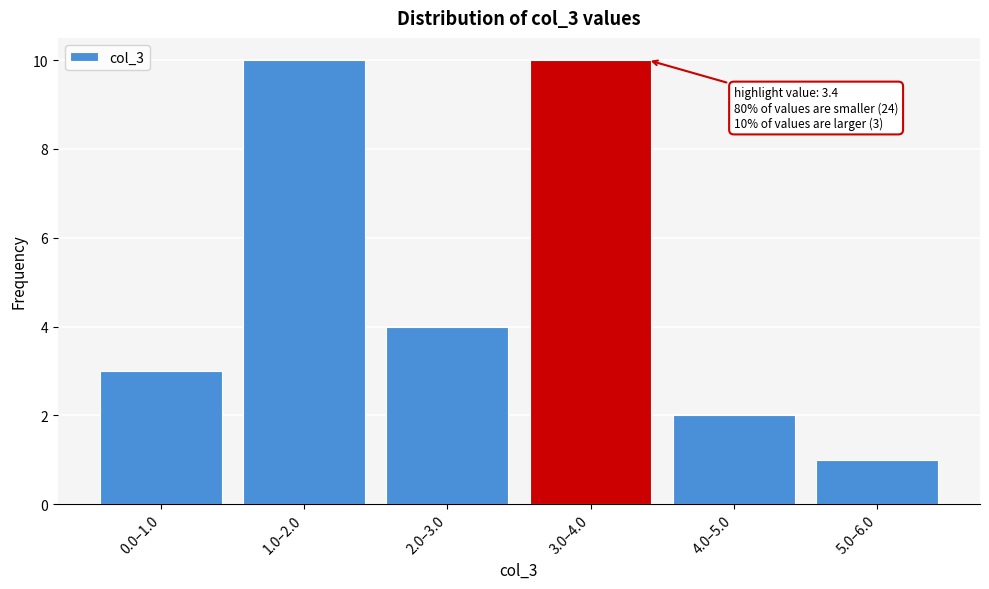

Reading left to right, transcribe all the data shown in this chart.

0.0–1.0=3	1.0–2.0=10	2.0–3.0=4	3.0–4.0=10	4.0–5.0=2	5.0–6.0=1